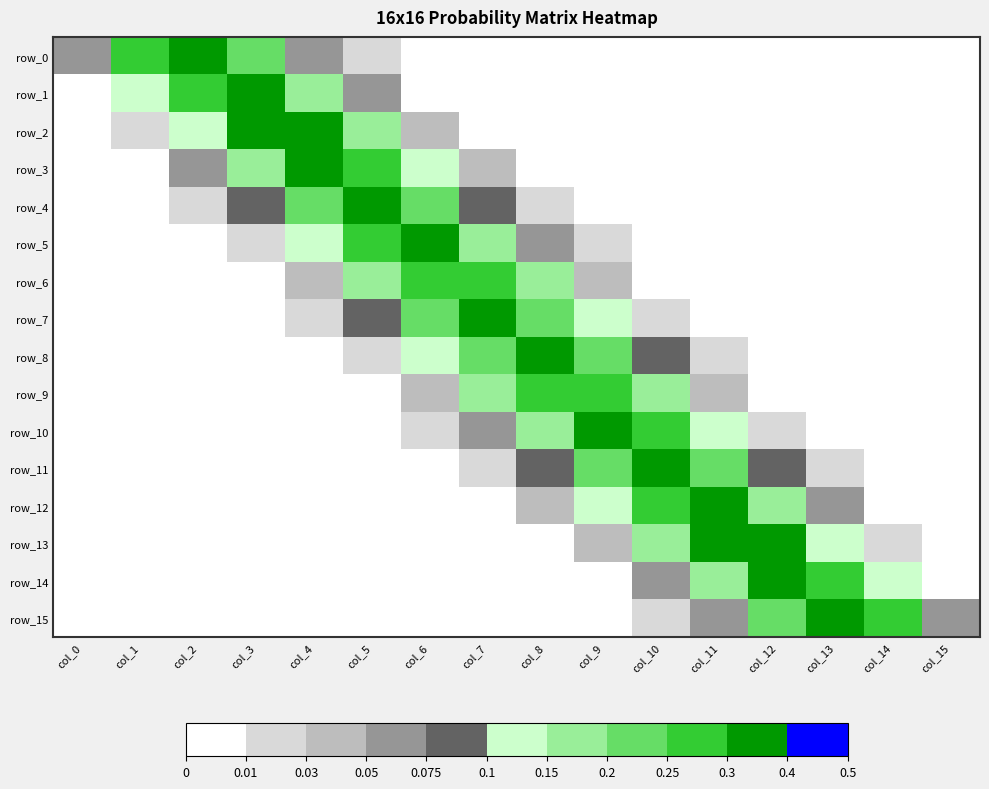

The value of row_1 at col_10 is 0.0. True or false?

True